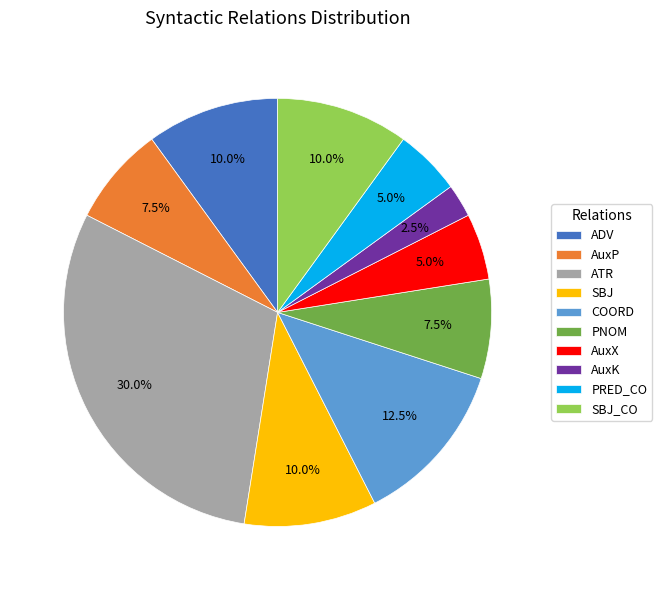

Does SBJ_CO account for over 50% of the chart?

No